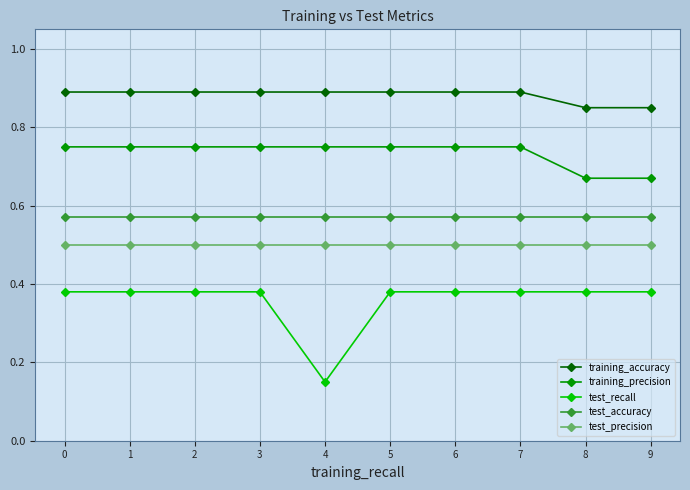

What is the difference between the highest and lowest values at 8?

0.5